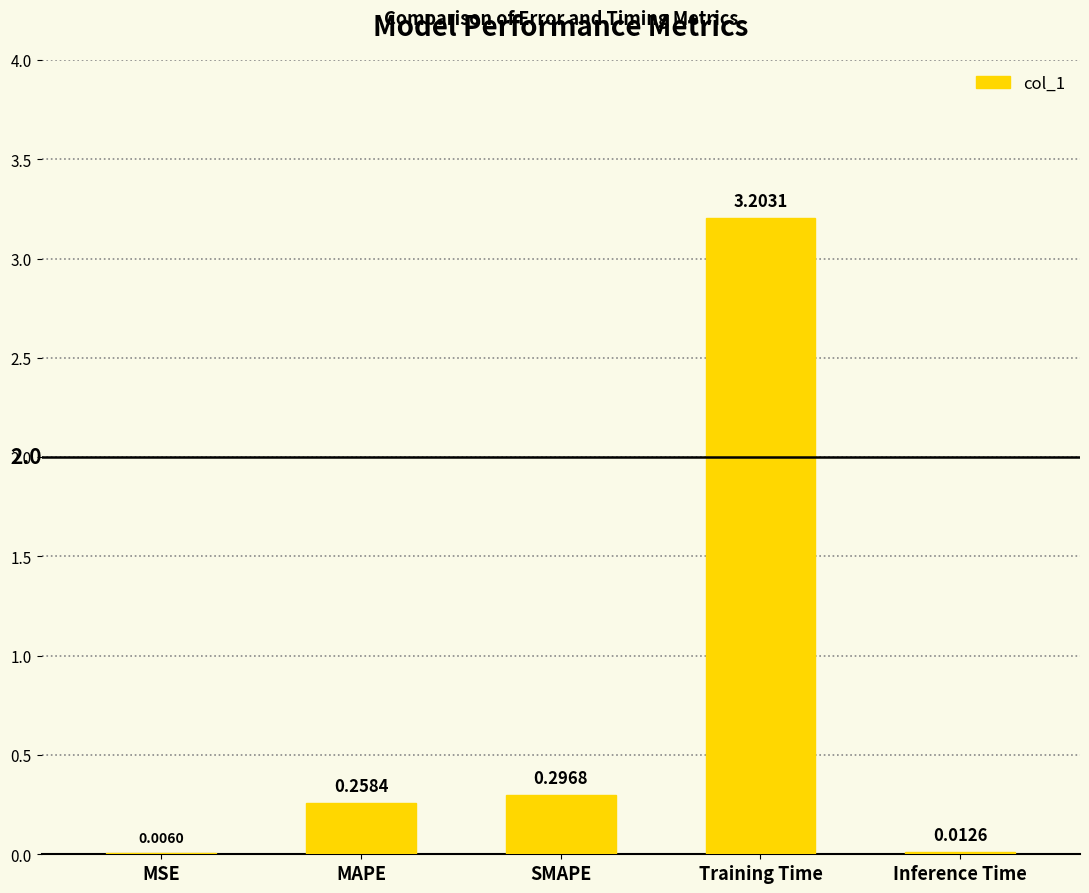

At which category does the chart reach its peak across all series?

Training Time